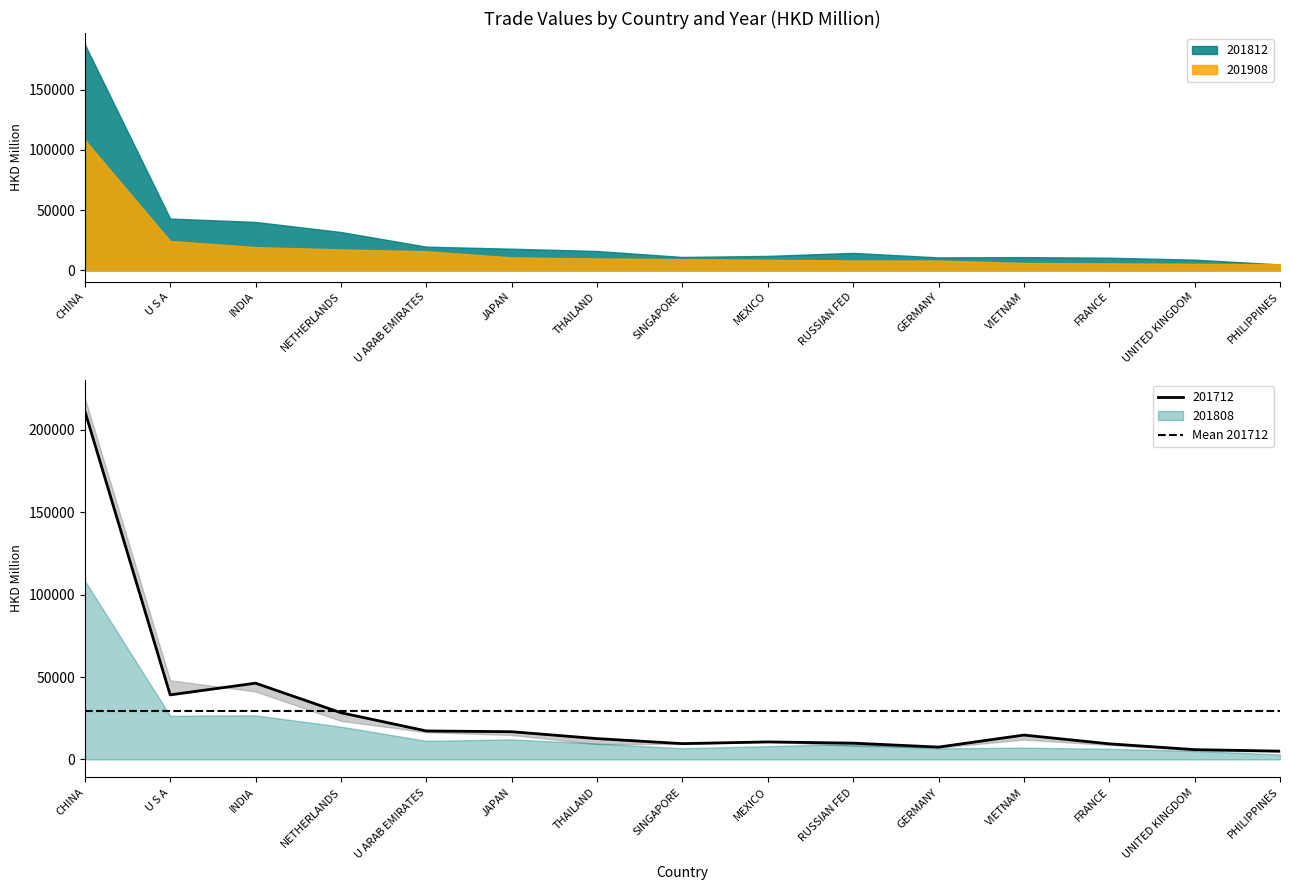

What is the lowest value of the 201812 series?

4913.6